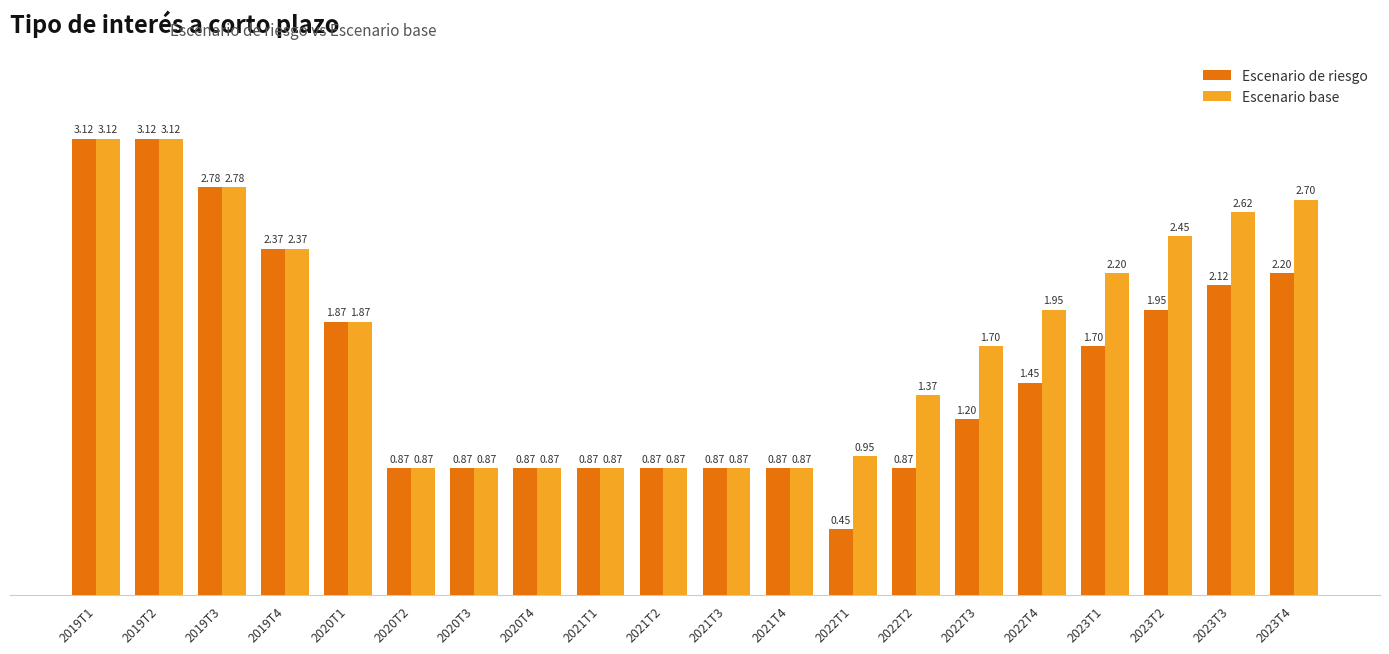

What is the difference between the maximum and minimum values in the Escenario de riesgo series?

2.7